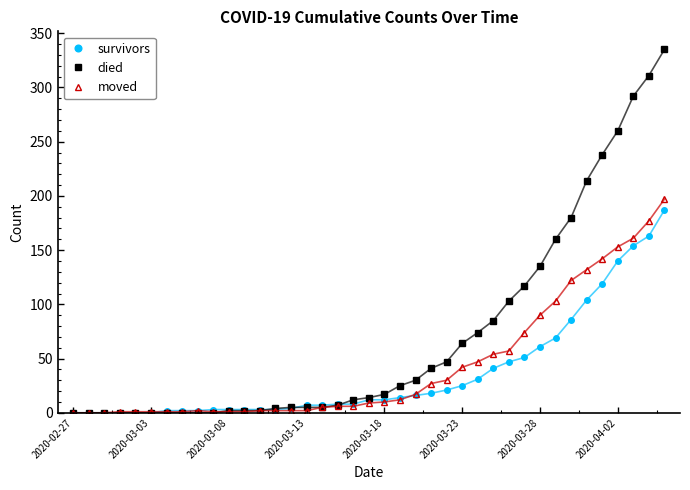

Which series has the largest range (max minus min)?

died